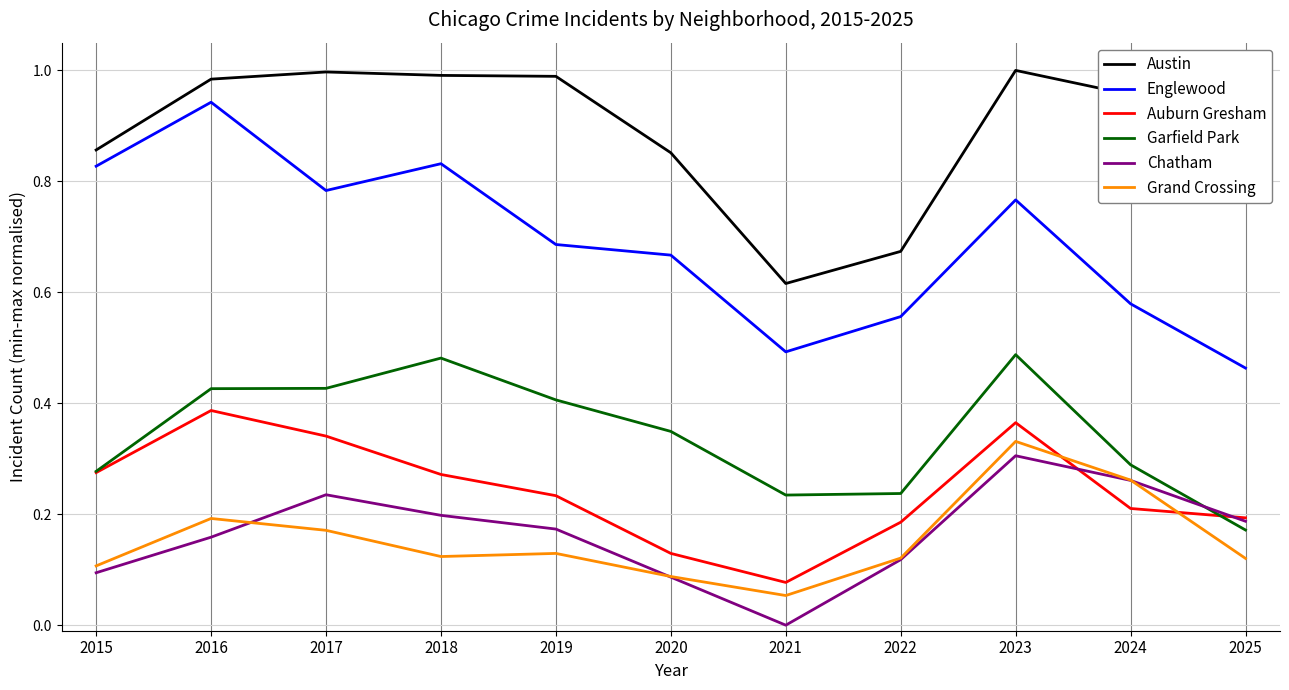

True or false: Chatham and Austin cross at least once.

False